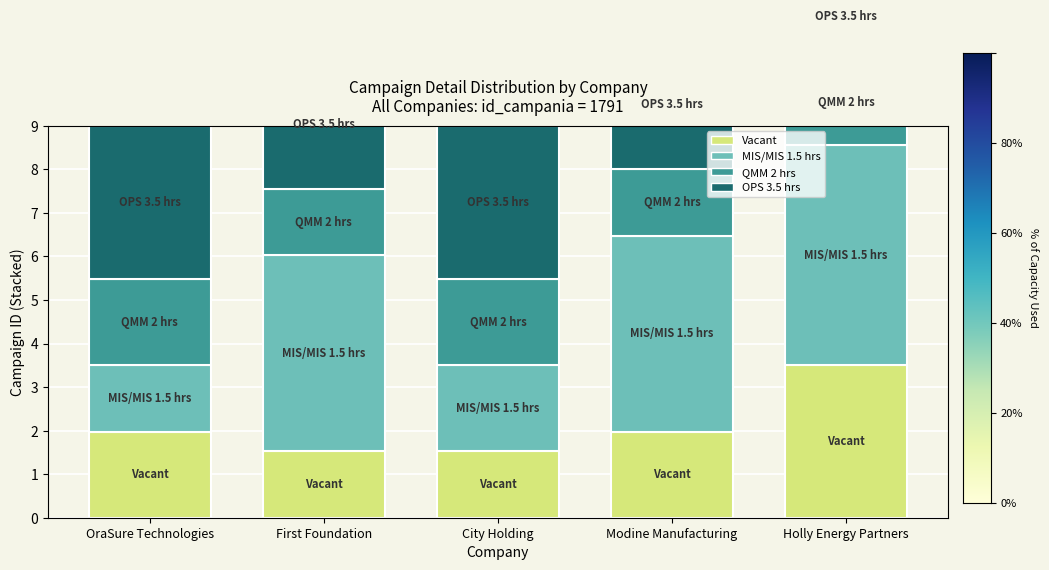

The Vacant series shows 2.0 at OraSure Technologies. True or false?

True